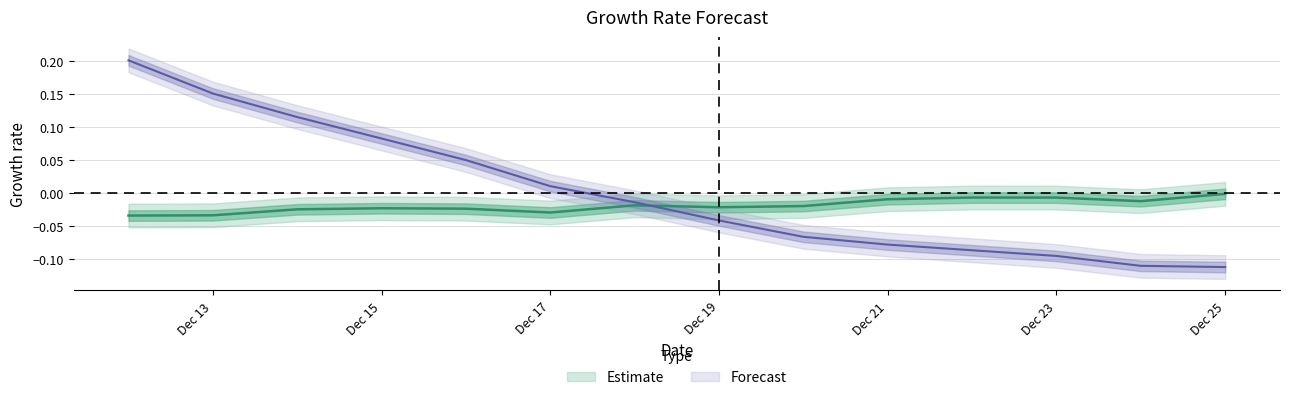

Reading left to right, transcribe all the data shown in this chart.

yhat: -0.0	-0.0	-0.0	-0.0	-0.0	-0.0	-0.0	-0.0	-0.0	-0.0	-0.0	-0.0	-0.0	-0.0
price_pred: 0.2	0.2	0.1	0.1	0.0	0.0	-0.0	-0.0	-0.1	-0.1	-0.1	-0.1	-0.1	-0.1